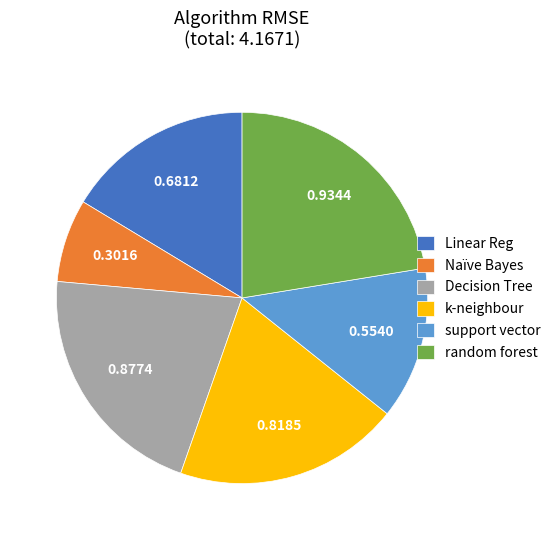

What is the smallest slice in the pie chart?

Naïve Bayes